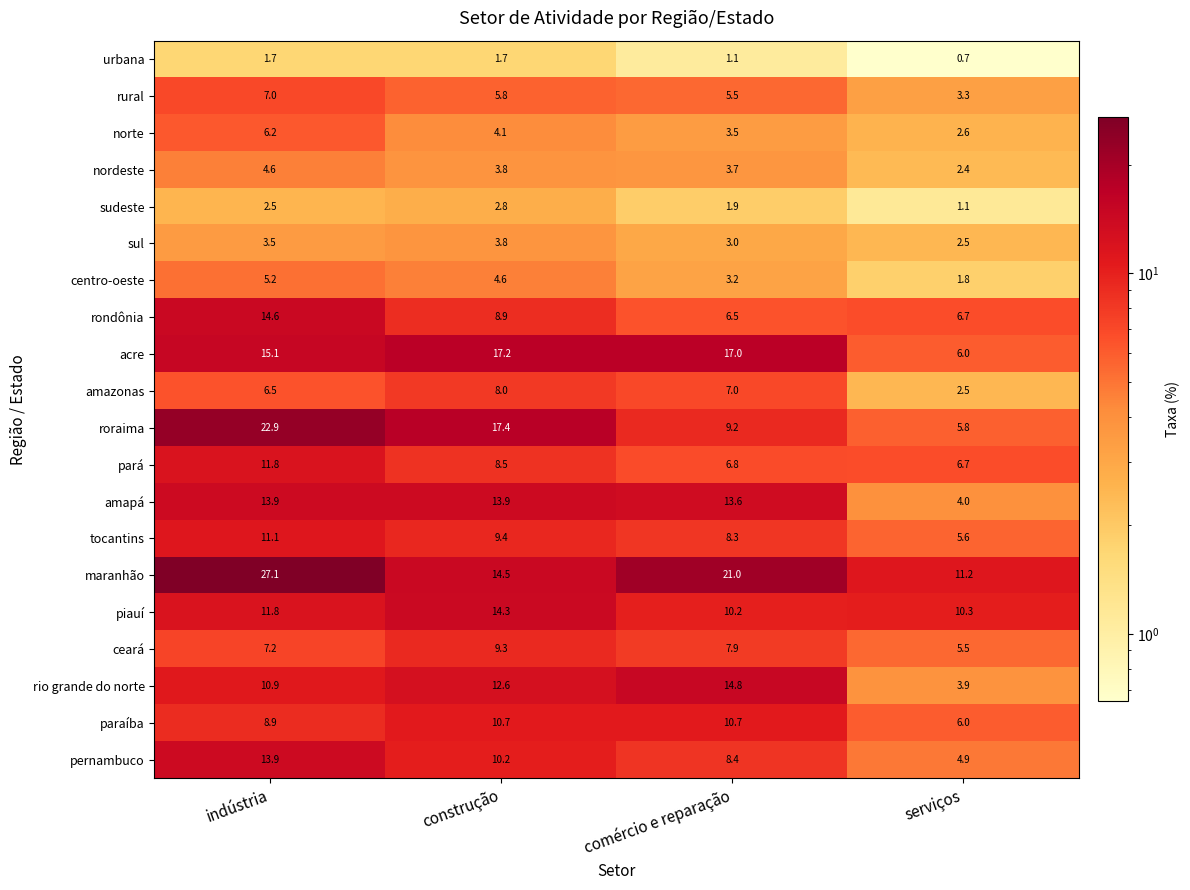

The amapá series shows 13.6 at comércio e reparação. True or false?

True